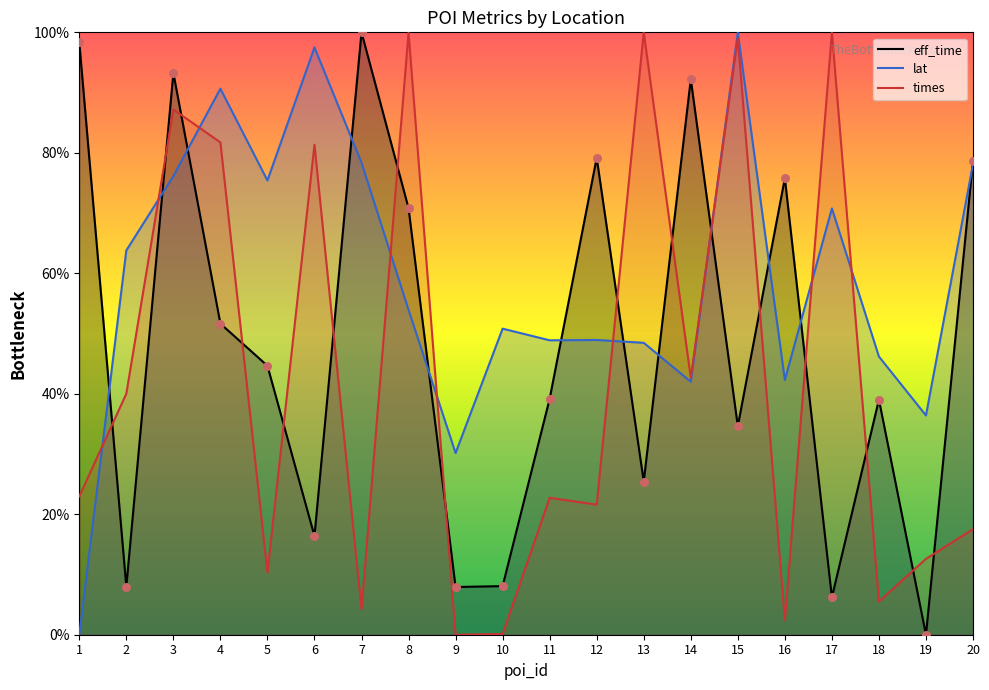

Is the value of lat at 16 greater than the value of times at 5?

Yes